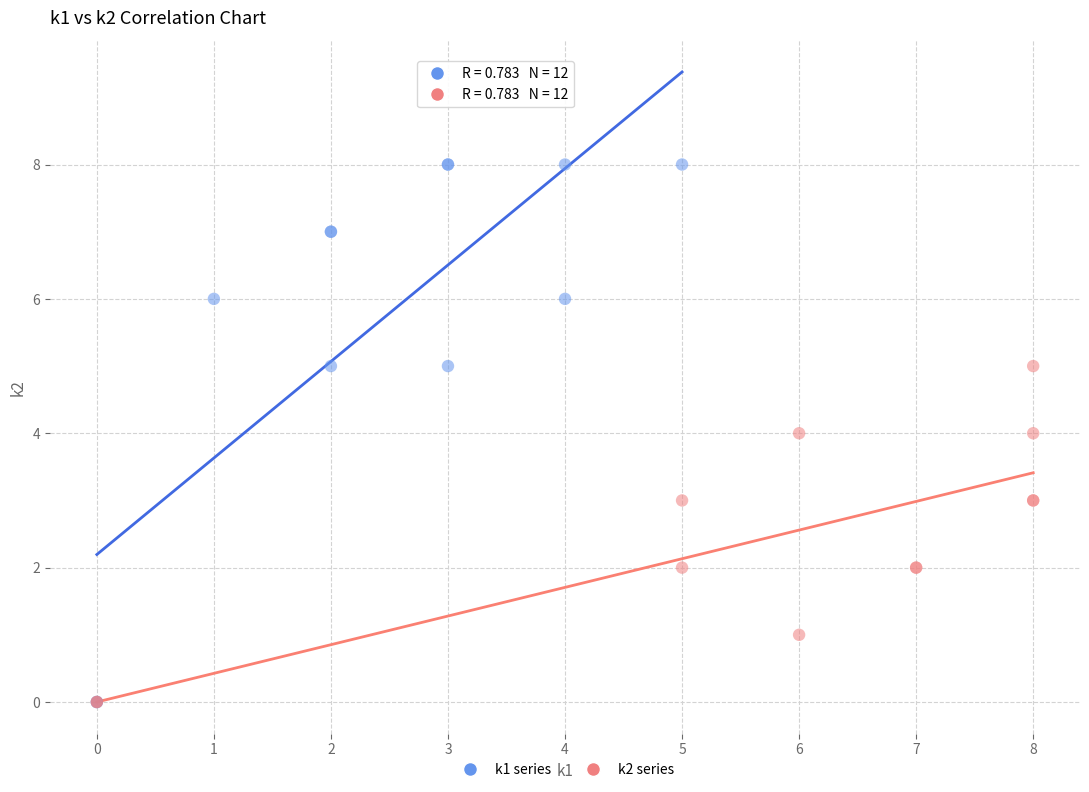

Which series has the largest Y range (max minus min)?

k1 series